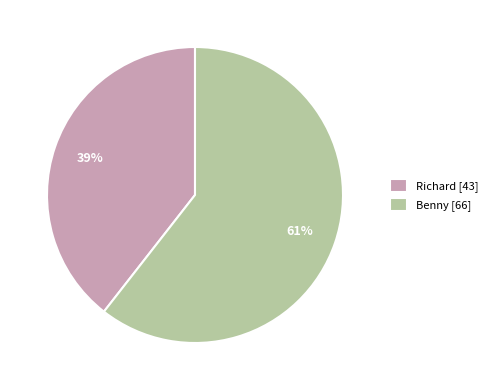

Is it true that Benny is 61% of the pie?

True